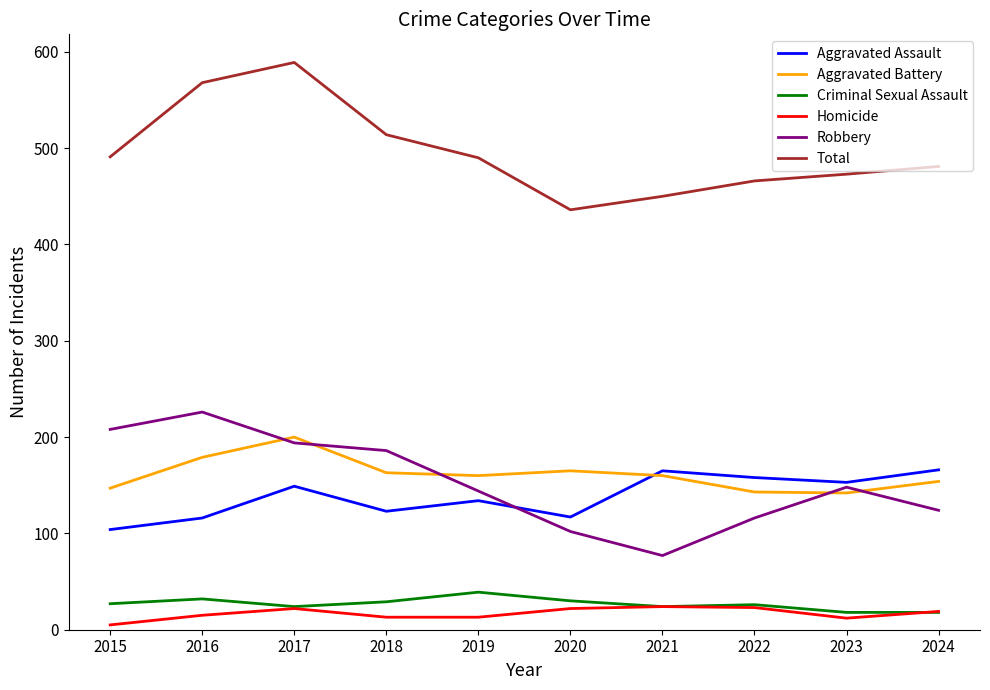

List the series in order of their peak value, highest first.

Total, Robbery, Aggravated Battery, Aggravated Assault, Criminal Sexual Assault, Homicide